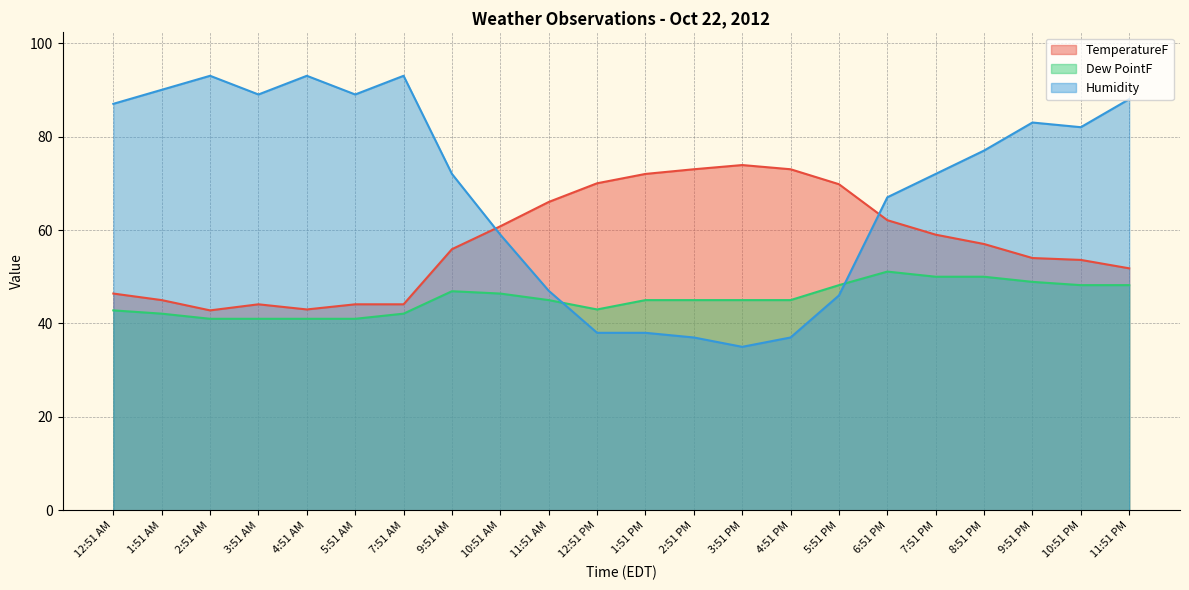

Which series has the largest total across all categories?

Humidity